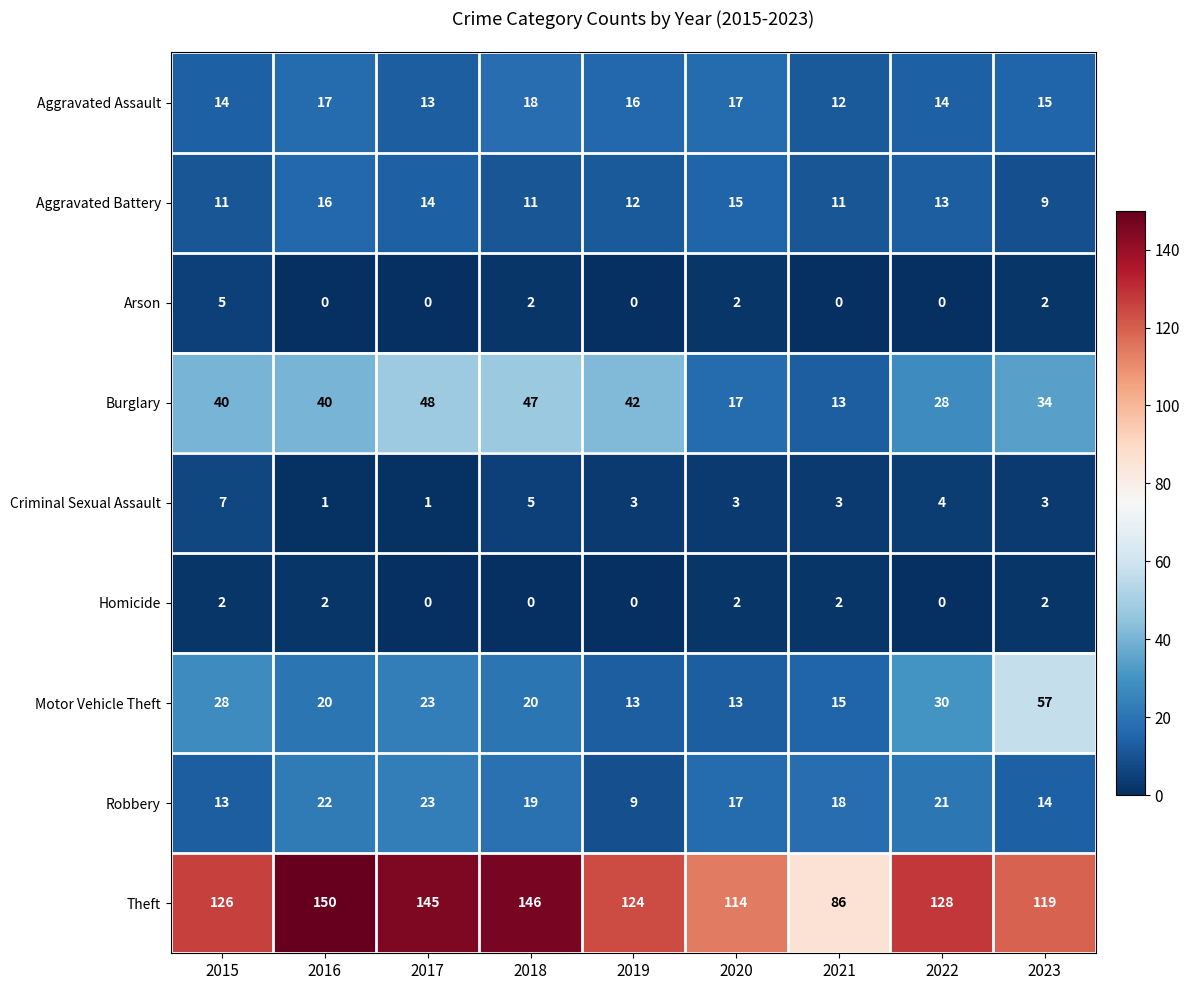

Where is Criminal Sexual Assault nearest to the value 4?

2022